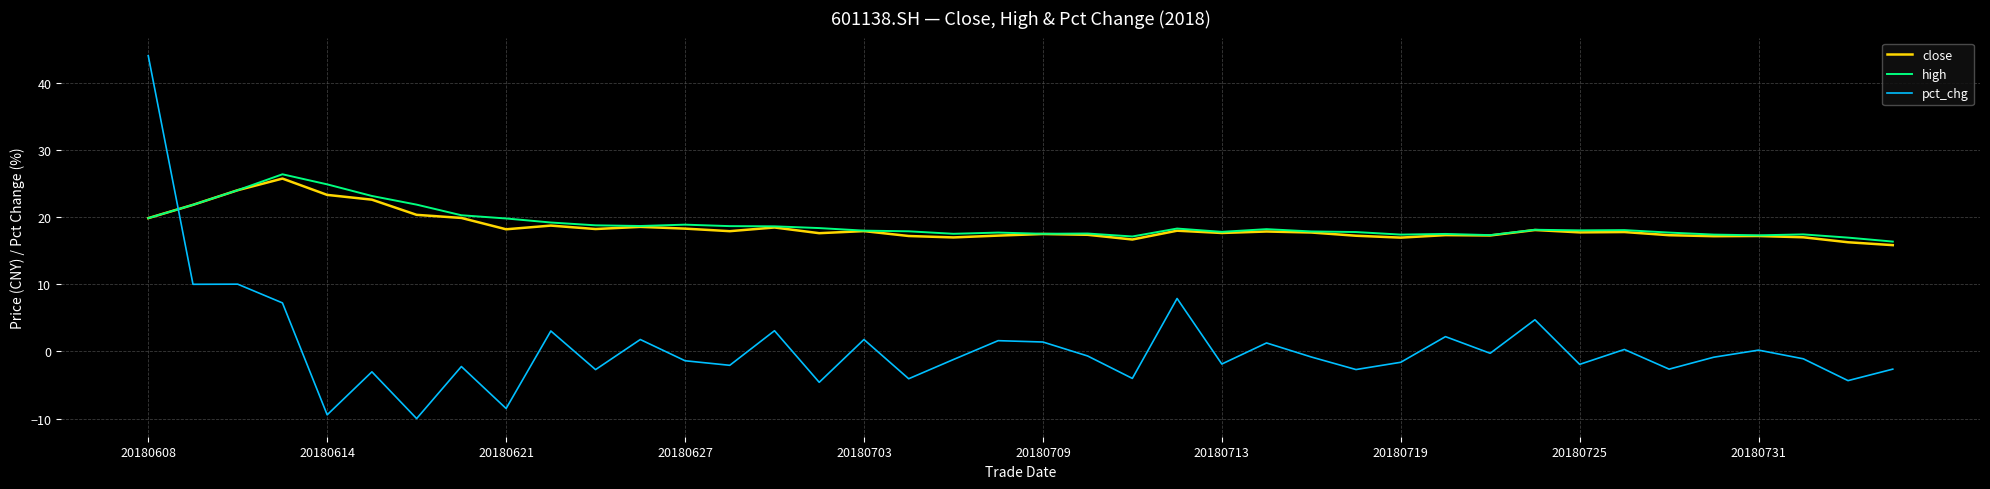

What is the greatest value displayed?

44.0